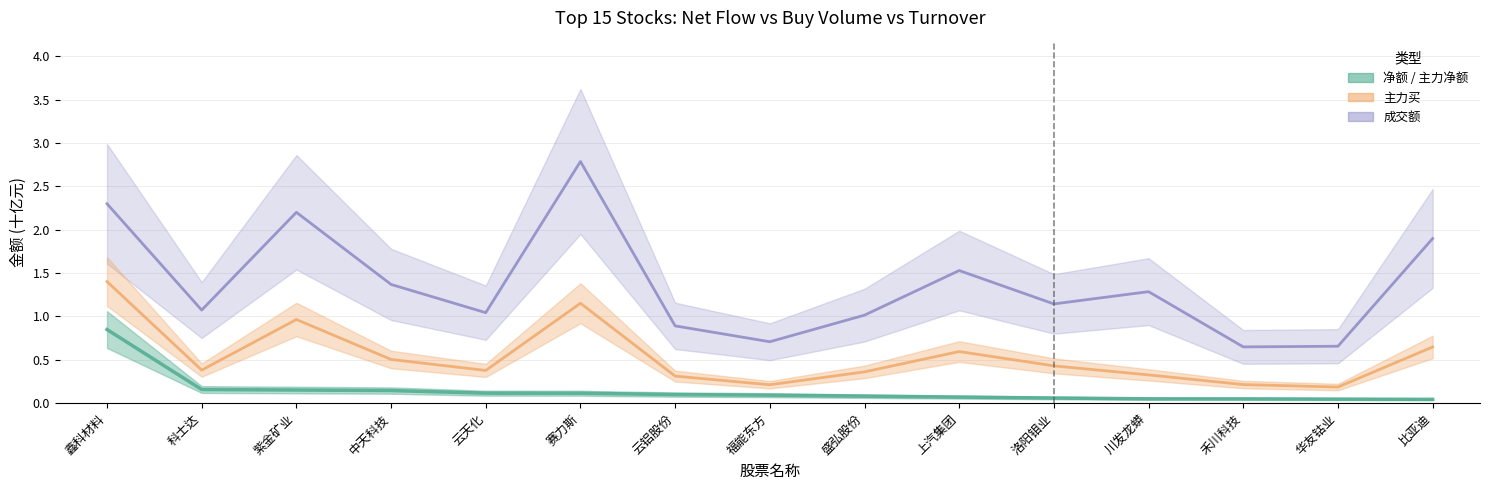

The value of 成交额 at 云铝股份 is 0.3. True or false?

False